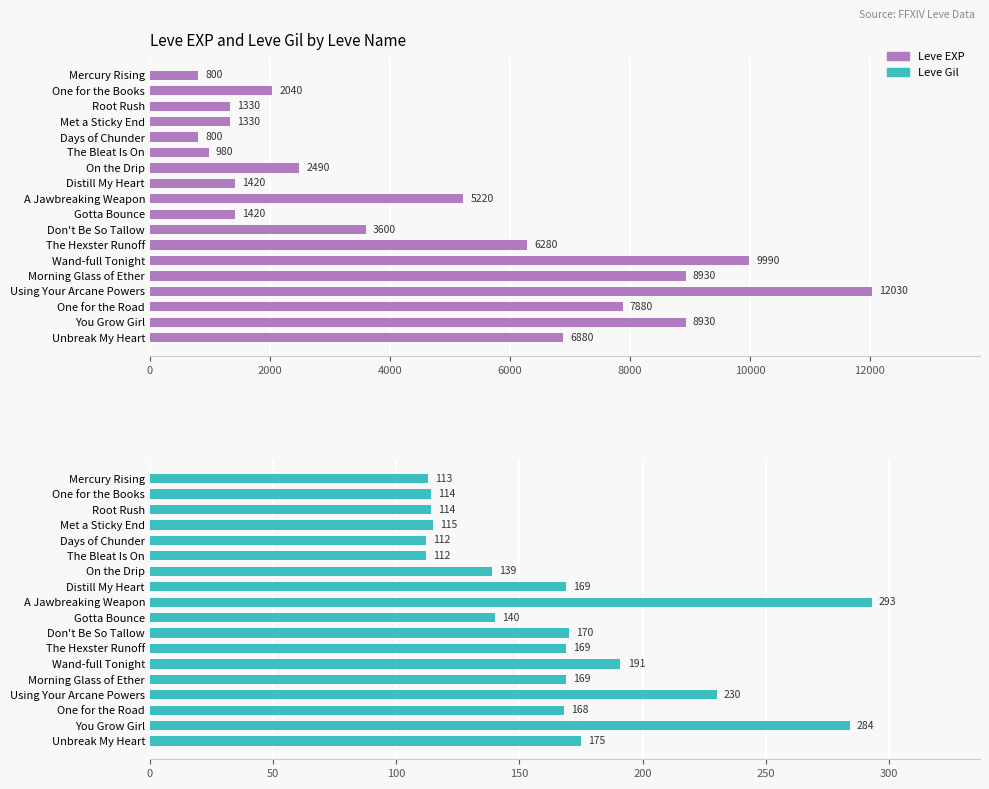

What is the maximum value for Leve EXP?

12030